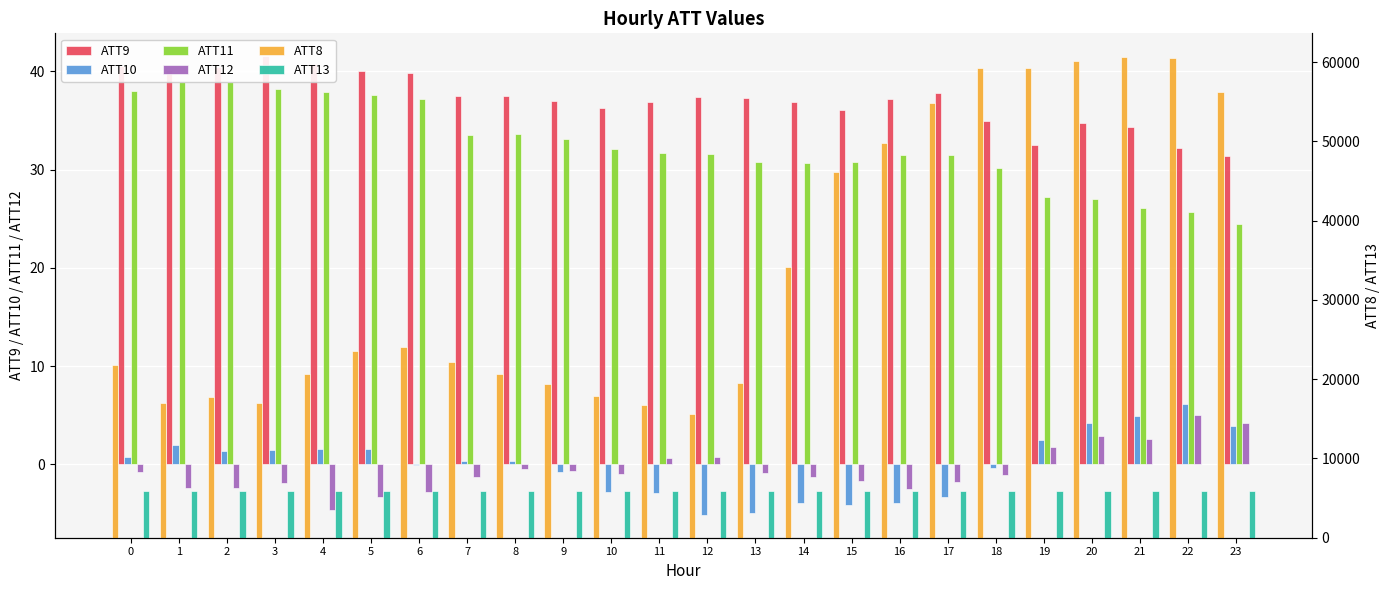

How many data points in ATT9 are less than 37?

10